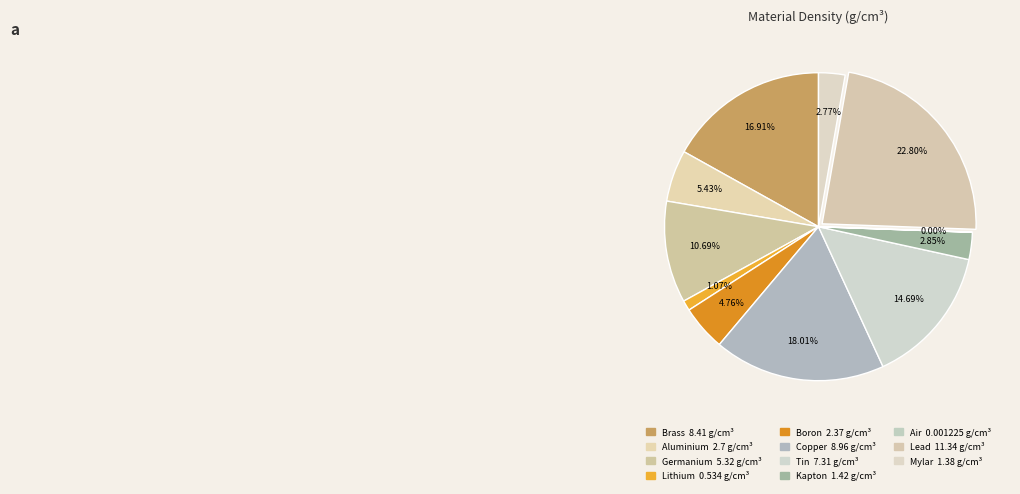

What is the largest slice in the pie chart?

Lead